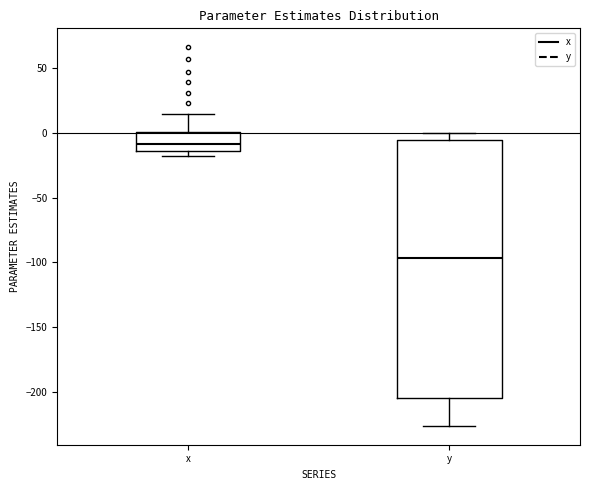

Reading left to right, transcribe this box plot: for each box, give where its median line is, the range the box spans, and where its two whiskers end, as read against the y-axis. The values are not printed on the chart, so give them approximately, as read against the axis.

x: median -10, box -15 to 0, whiskers -15 (just below the box's lower edge) to 15
y: median -95, box -205 to -5, whiskers -225 to 0